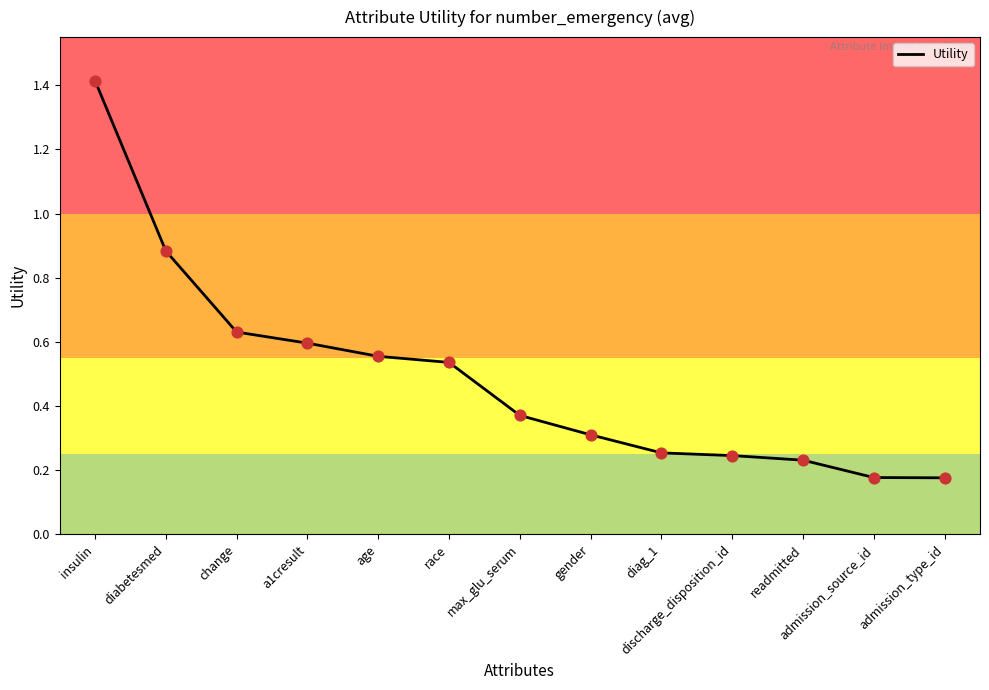

Which has a higher value, diag_1 or readmitted?

diag_1